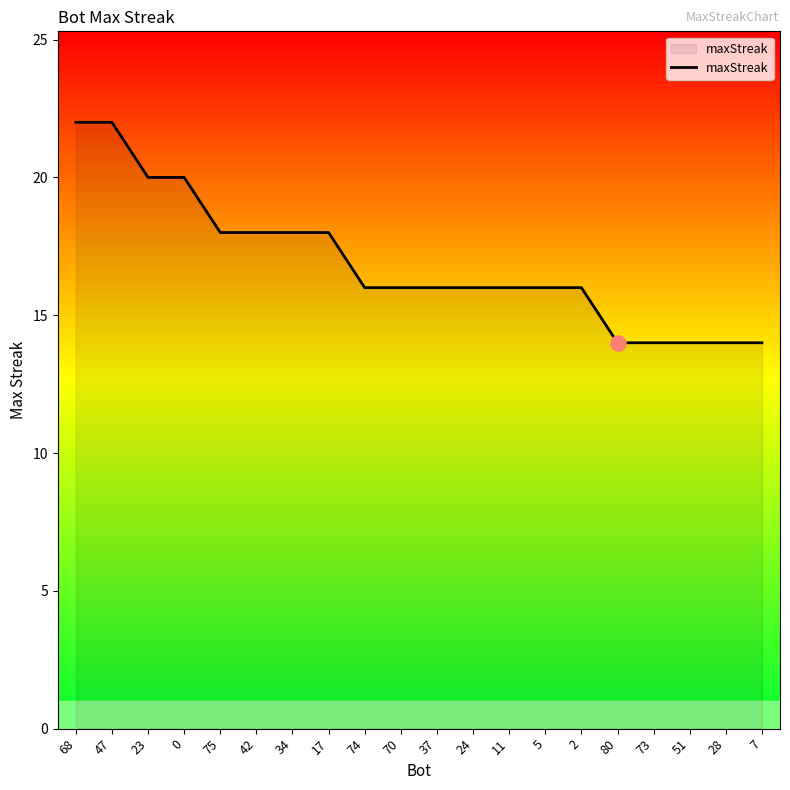

Approximately how many times larger is the value at 34 compared to 24?

1.1